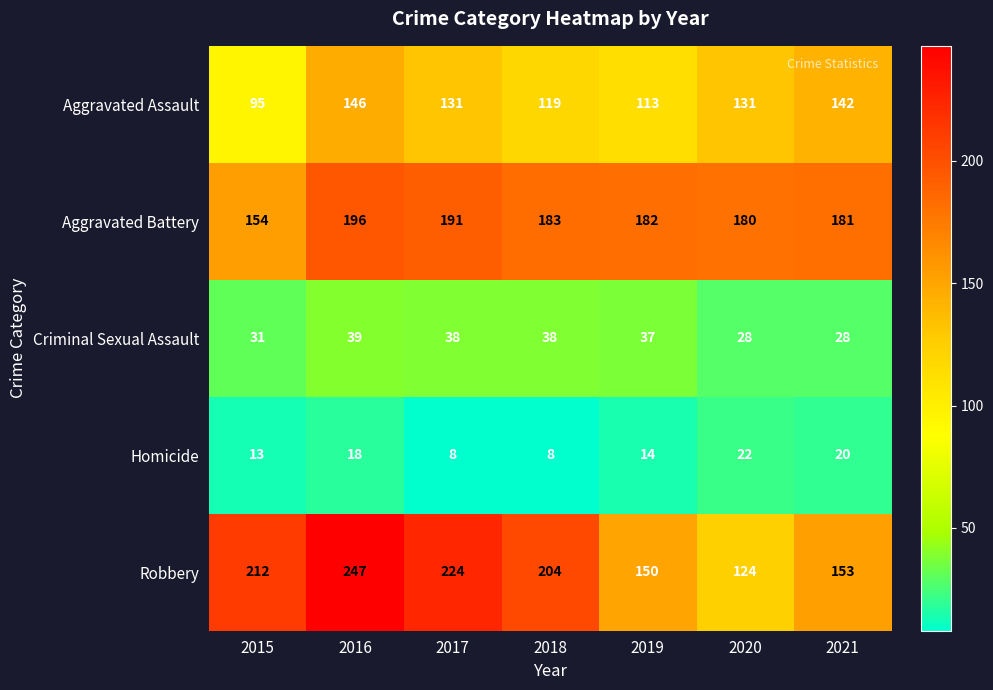

Which series has the largest range (max minus min)?

Robbery